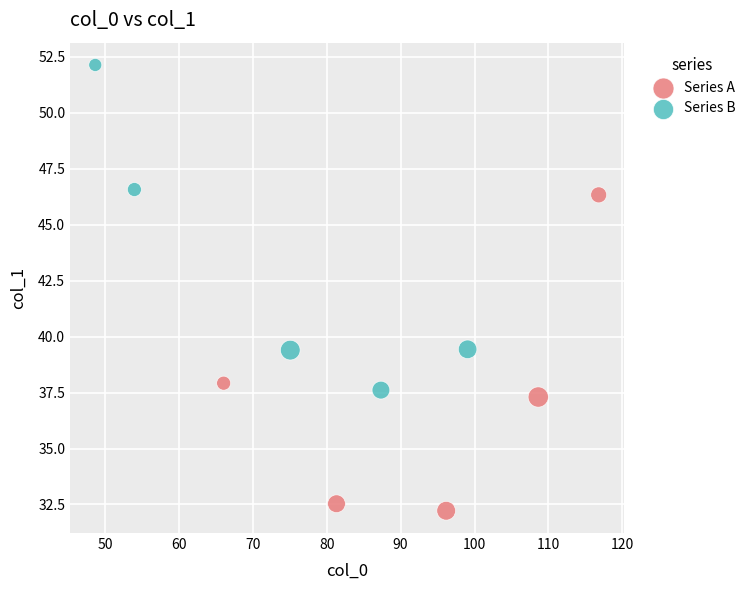

Which series contains the lowest Y value?

Series A